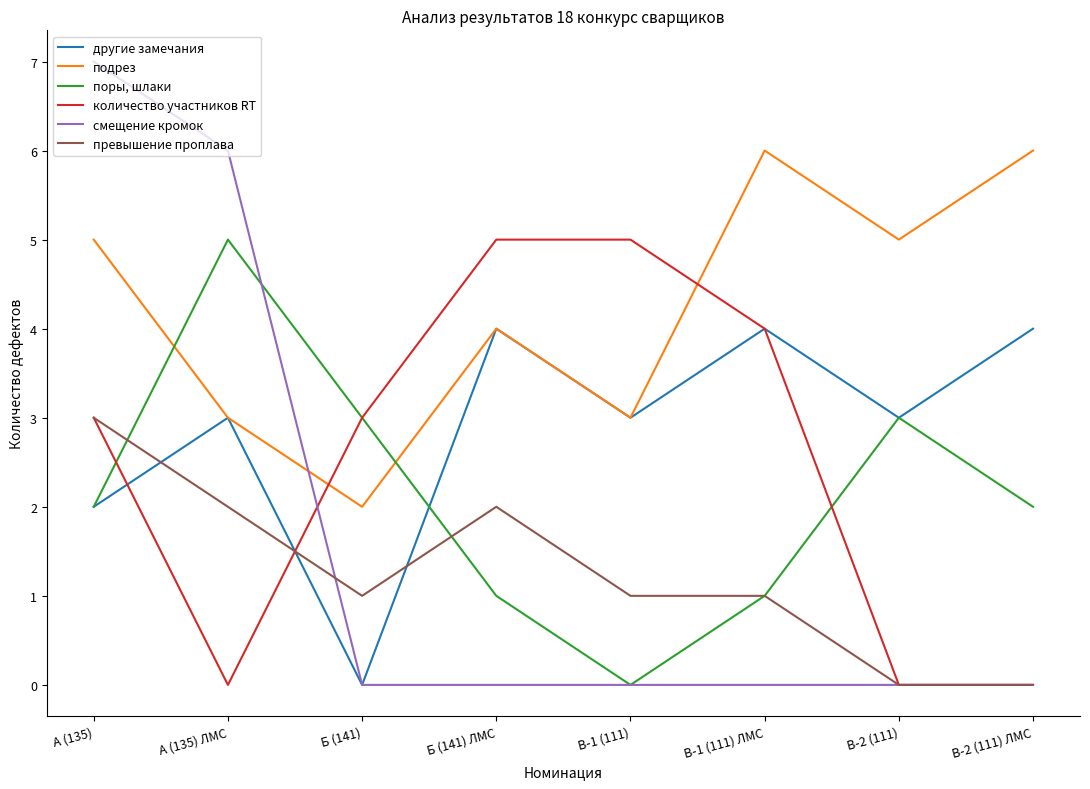

Between which two adjacent categories do подрез and поры, шлаки first intersect?

А (135) and А (135) ЛМС